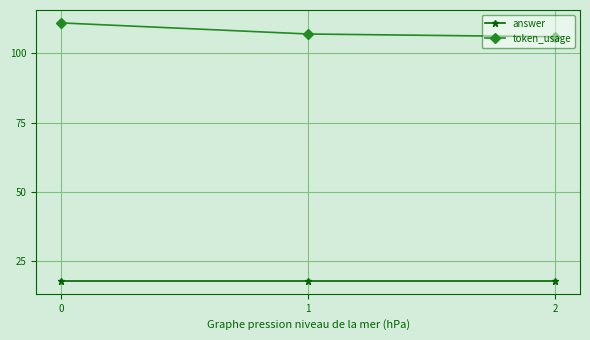

Reading left to right, what are all the values shown in this chart?

answer: 18	18	18
token_usage: 111	107	106